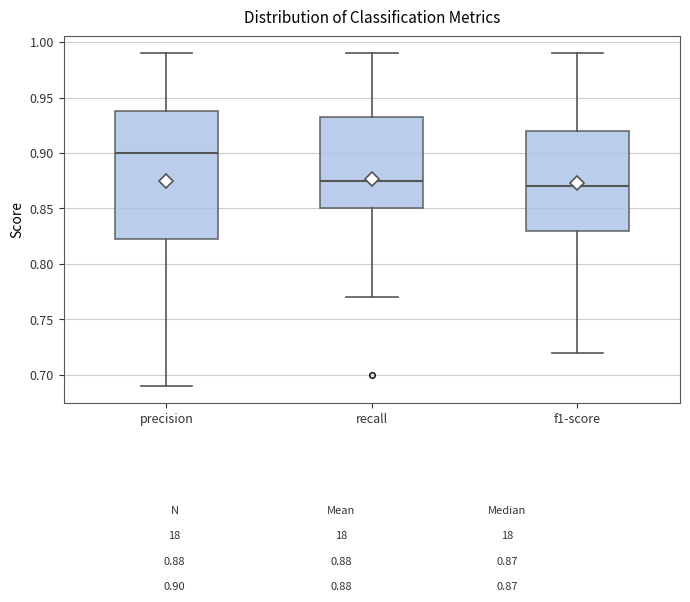

Which box is the tallest, from its lower edge to its upper edge?

precision